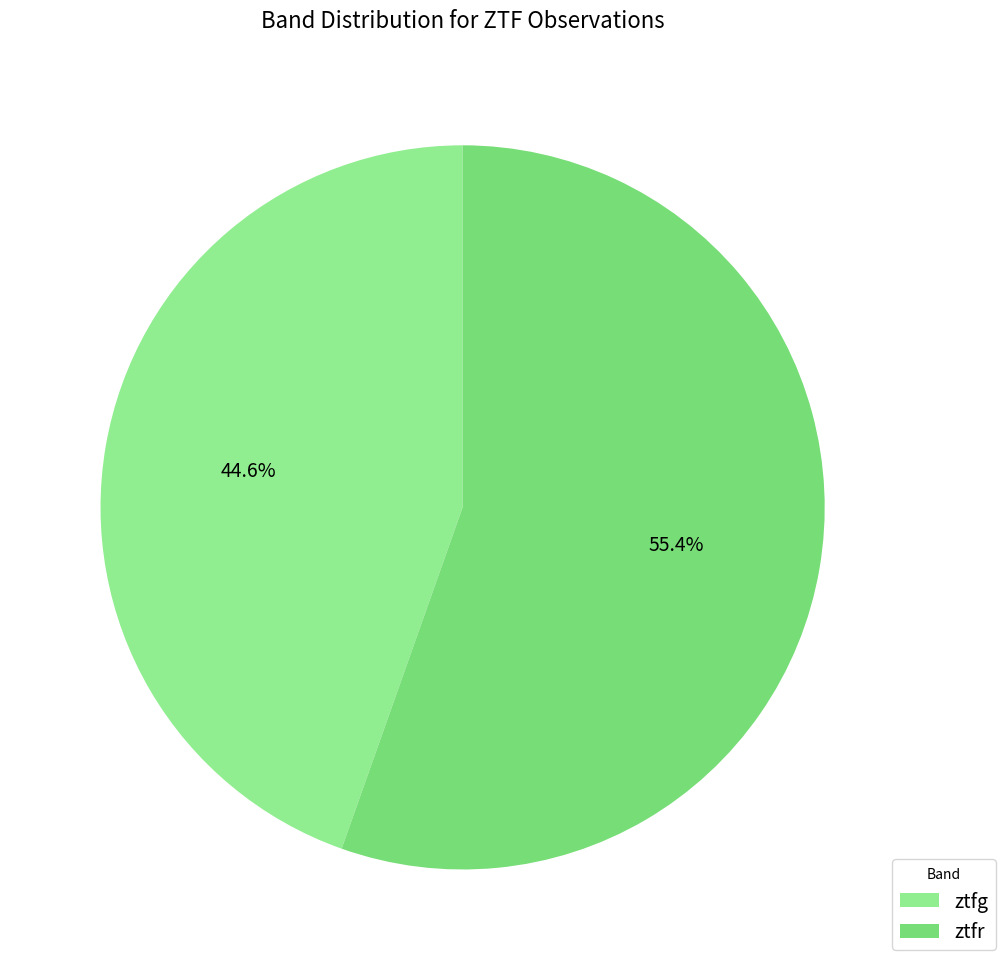

Is it true that ztfr is 55% of the pie?

True